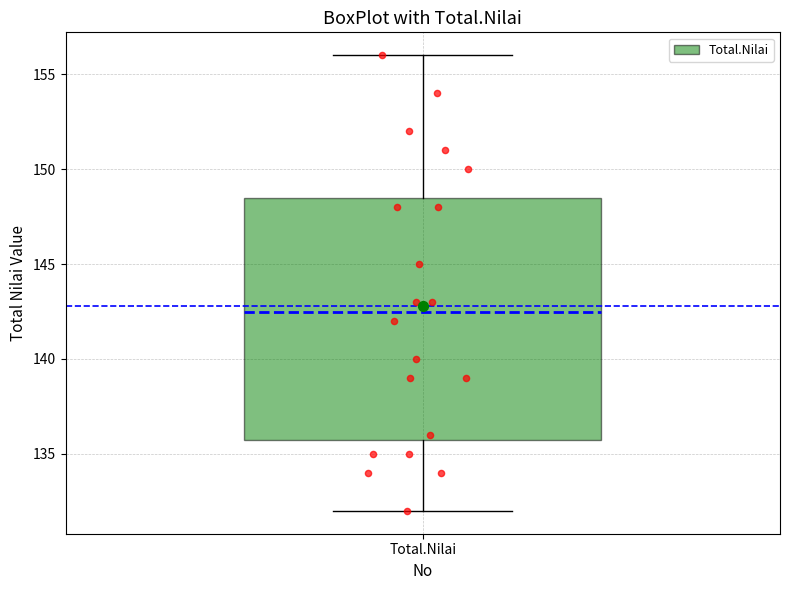

Read this box plot against the y-axis: the position of the median line, the range covered by the box, and the ends of both whiskers. The values are not printed on the chart, so give them approximately, as read against the axis.

median 142.5, box 136.0 to 148.5, whiskers 132.0 to 156.0